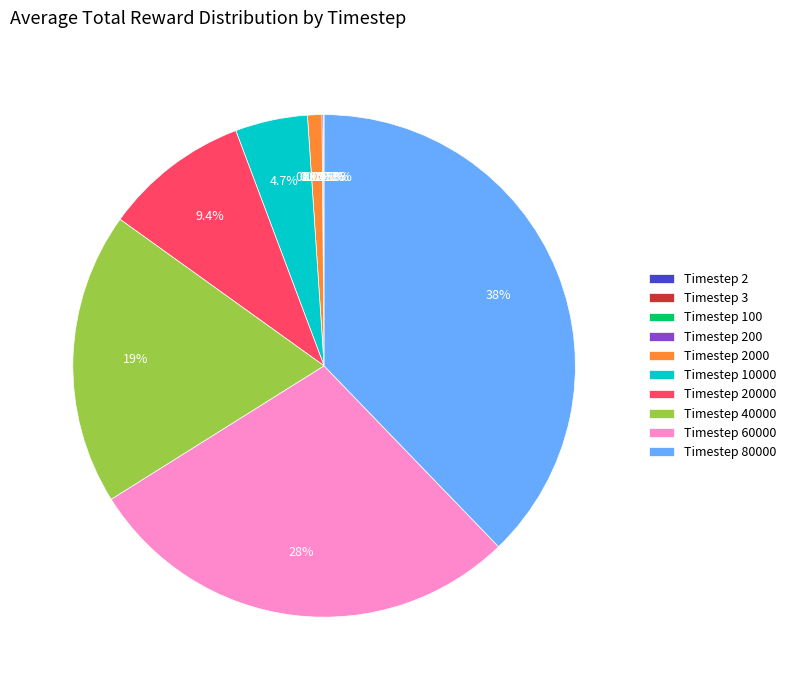

Is there any slice that represents more than half of the pie?

No